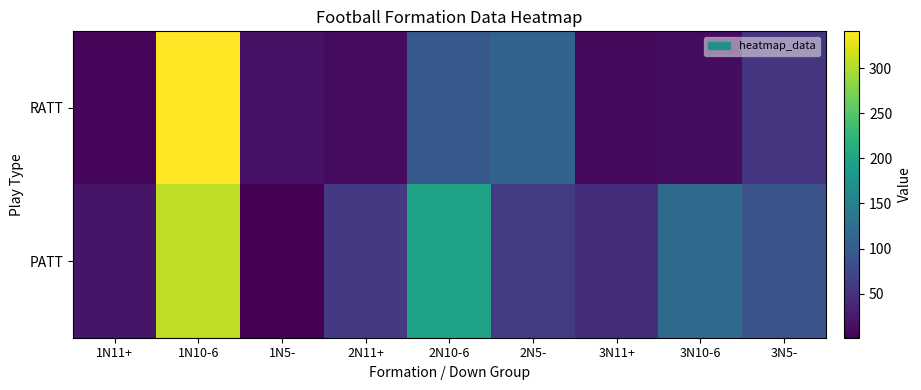

Between 1N10-6 and 2N5-, which is larger?

1N10-6